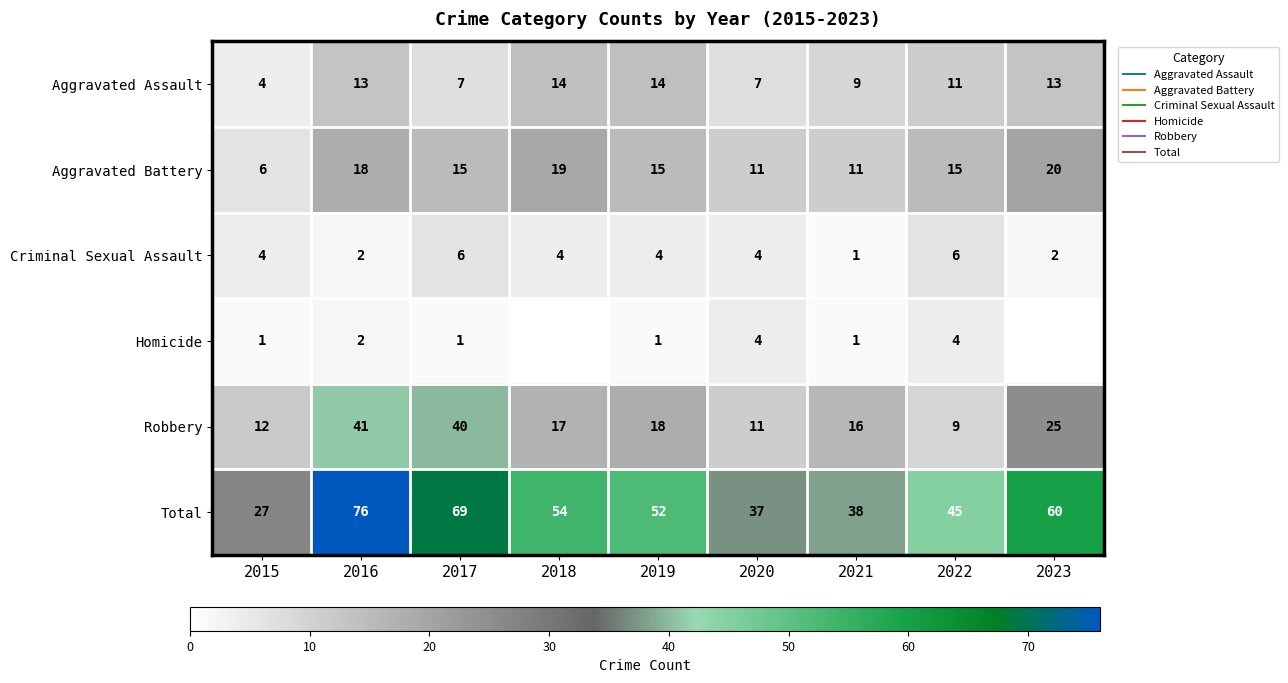

Is it true that Robbery equals 17 at 2018?

True